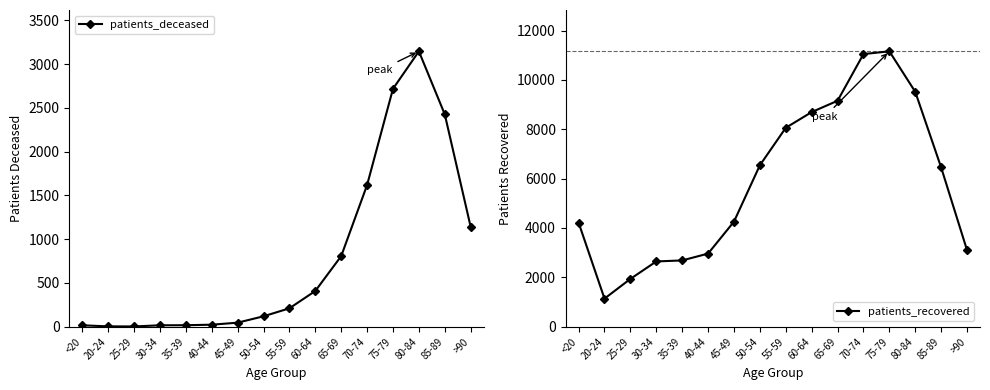

Between 35-39 and 70-74, which is larger?

70-74